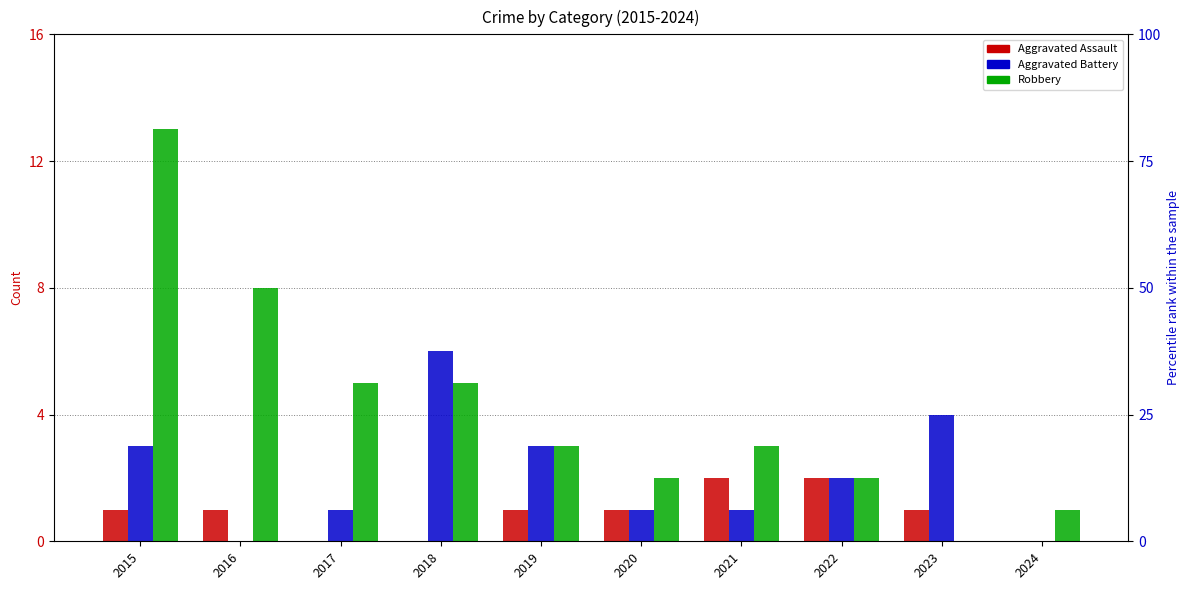

What is the difference between the Aggravated Battery values at 2018 and 2020?

5